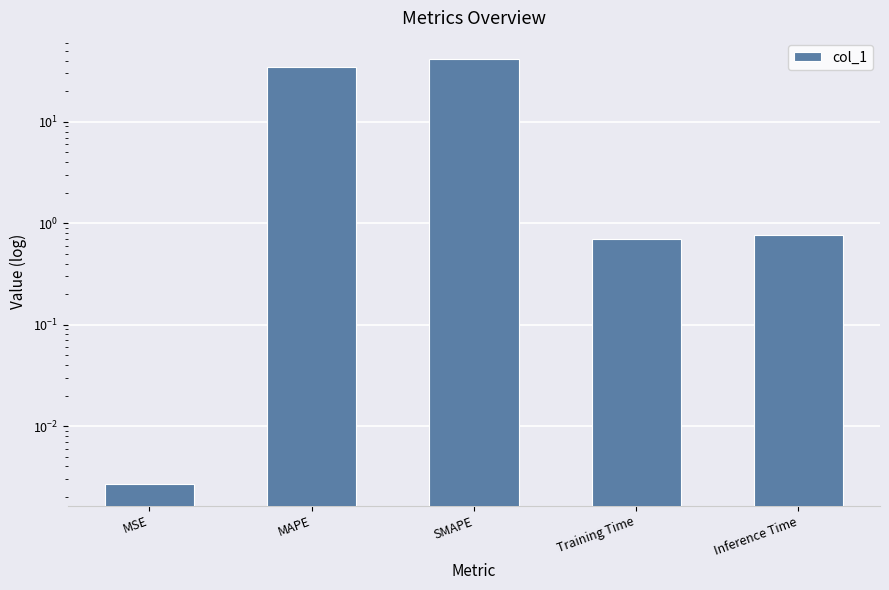

Which has a higher value, Inference Time or MSE?

Inference Time